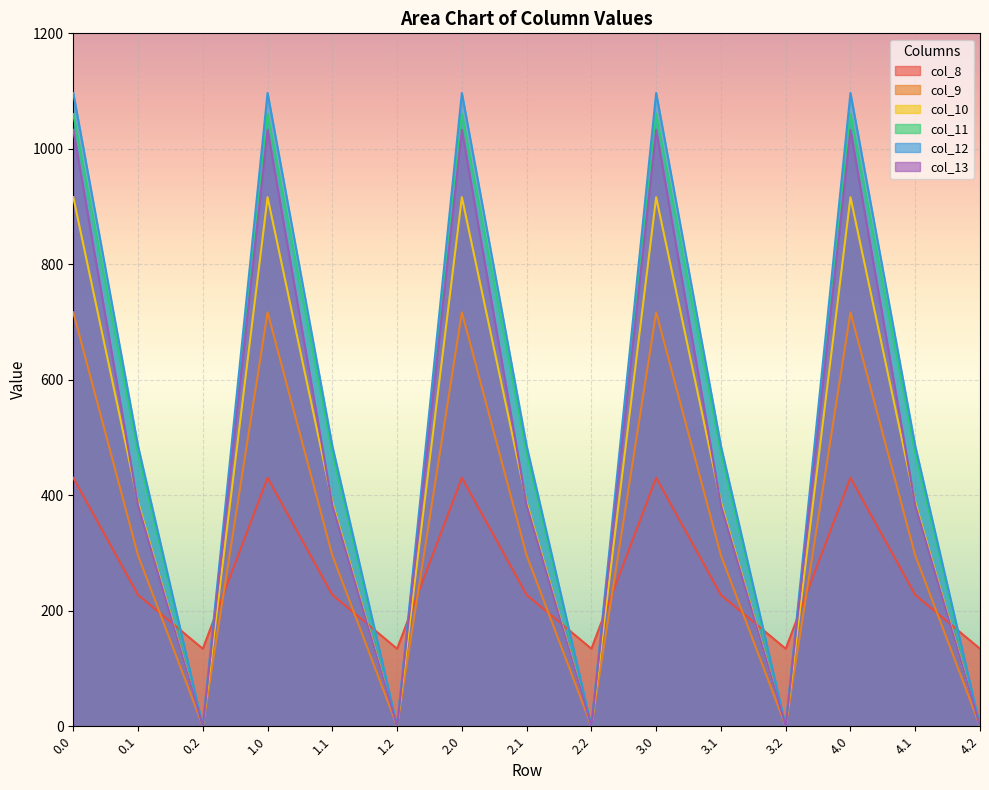

True or false: col_9 has a value of -417.6 at 4.2.

False